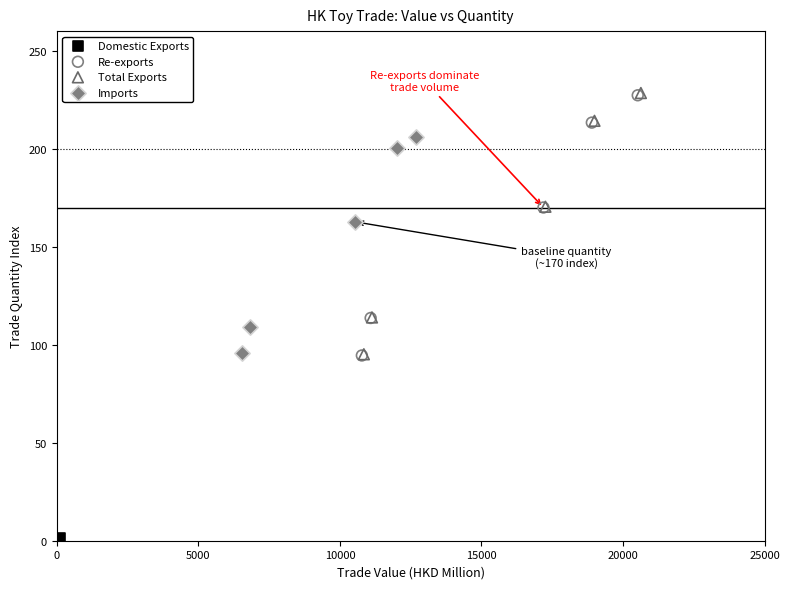

Which series contains the lowest Y value?

Domestic Exports